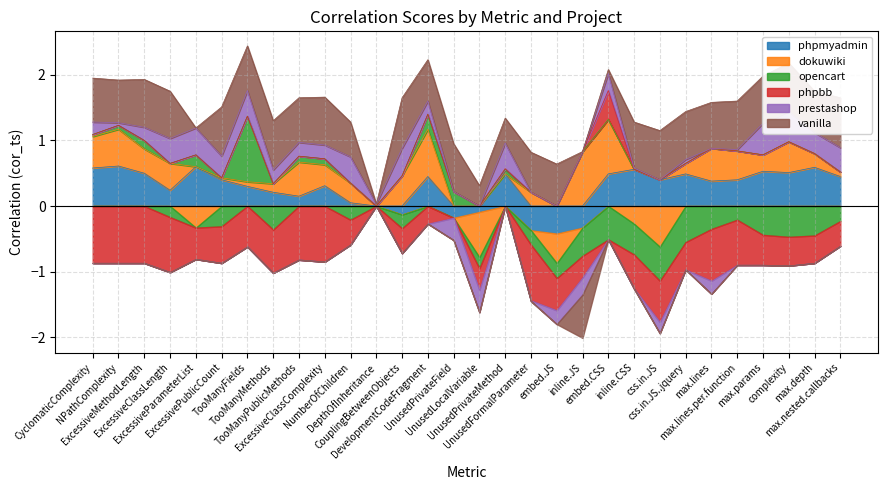

What is the average value of the prestashop series?

0.1